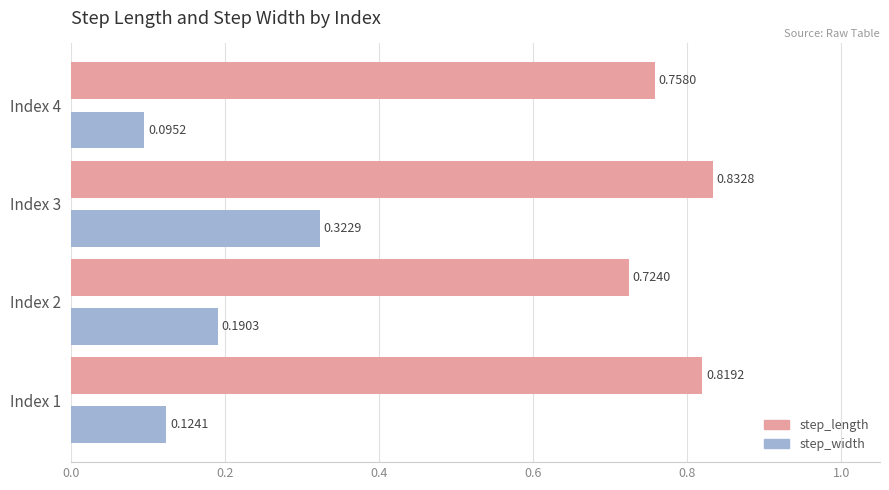

What is the difference between the highest and lowest values at Index 3?

0.5